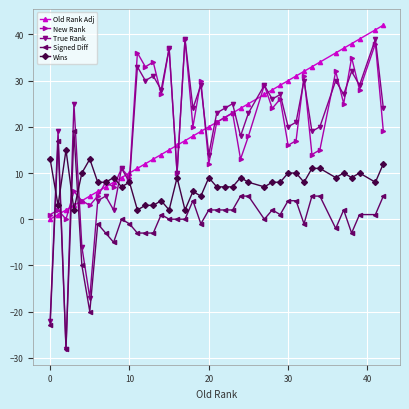

Is this an area chart (filled region under the line)?

No